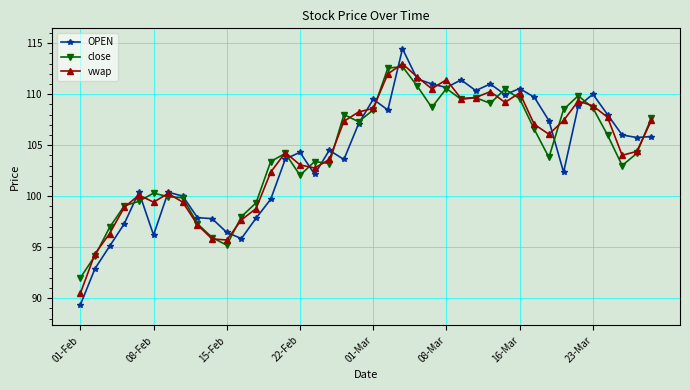

What is the highest value of the close series?

112.7